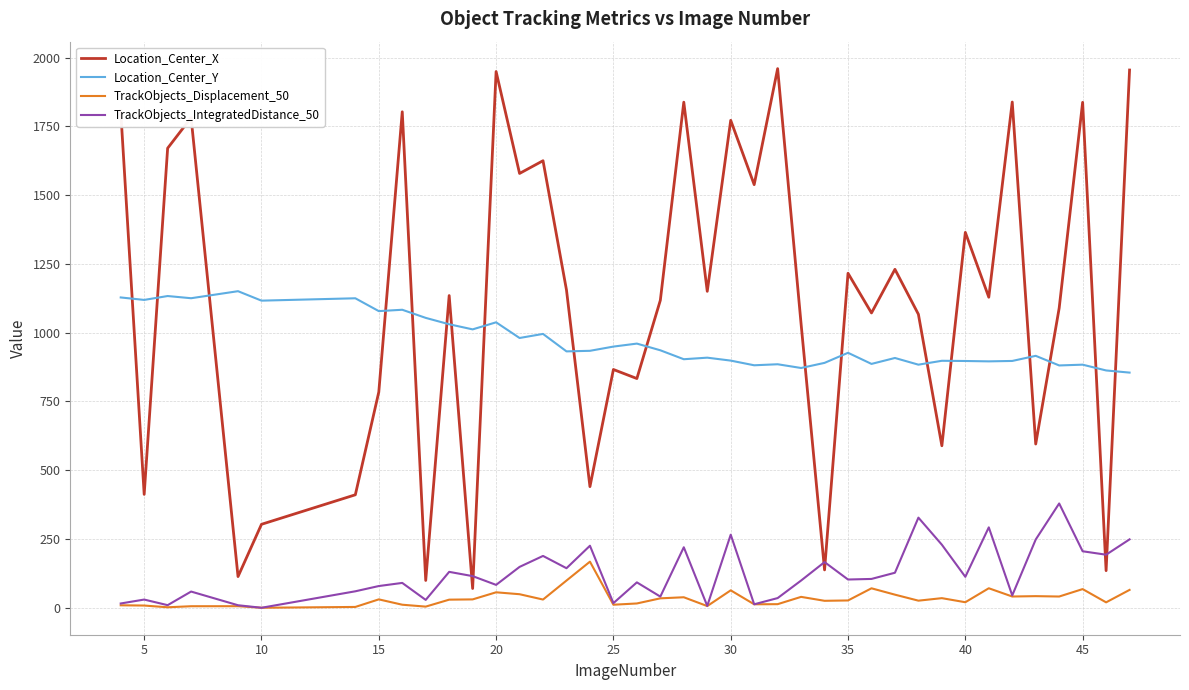

Which series has the largest total across all categories?

Location_Center_X